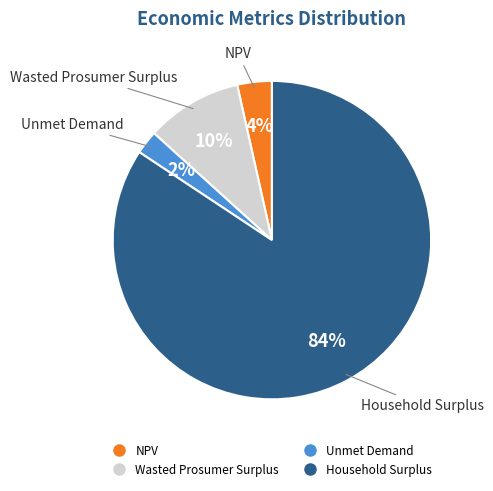

Which has a higher value, Household Surplus or Wasted Prosumer Surplus?

Household Surplus